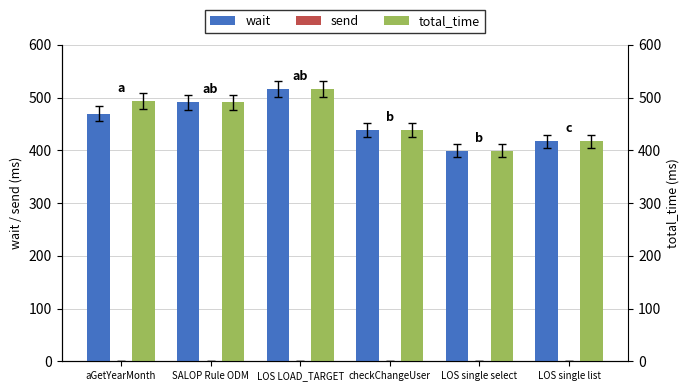

At which label does wait reach its peak?

LOS LOAD_TARGET